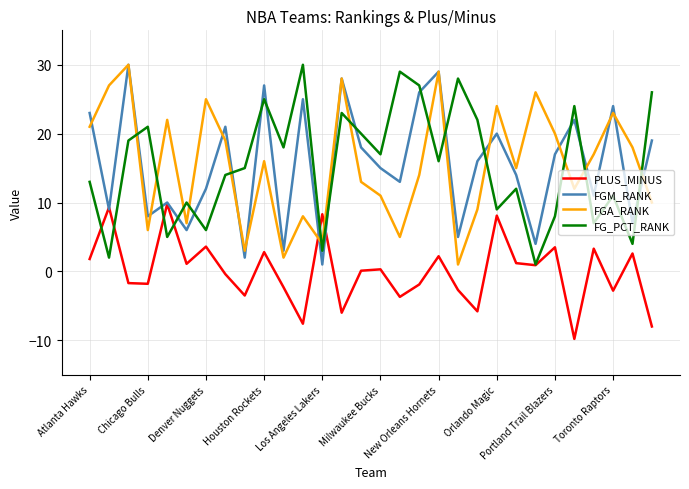

What is the highest value of the FG_PCT_RANK series?

30.0